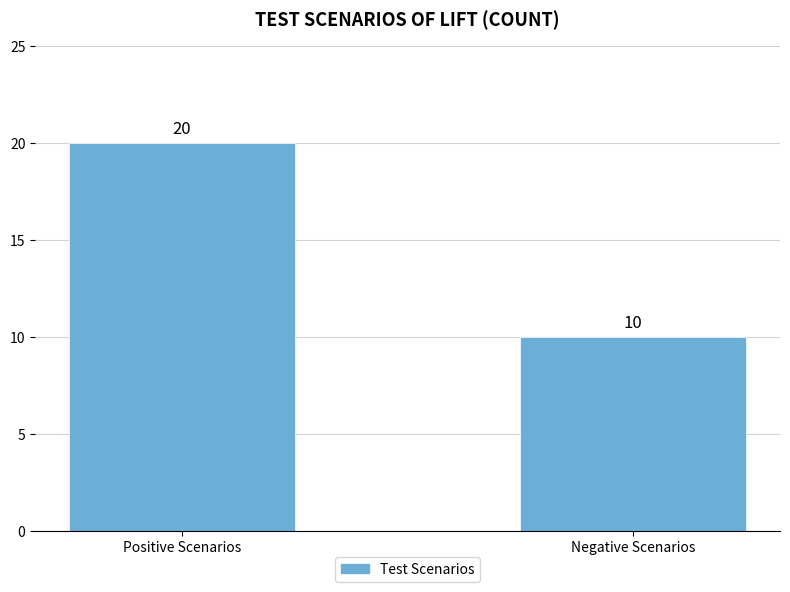

What is the label of the 1st bar from the left?

Positive Scenarios